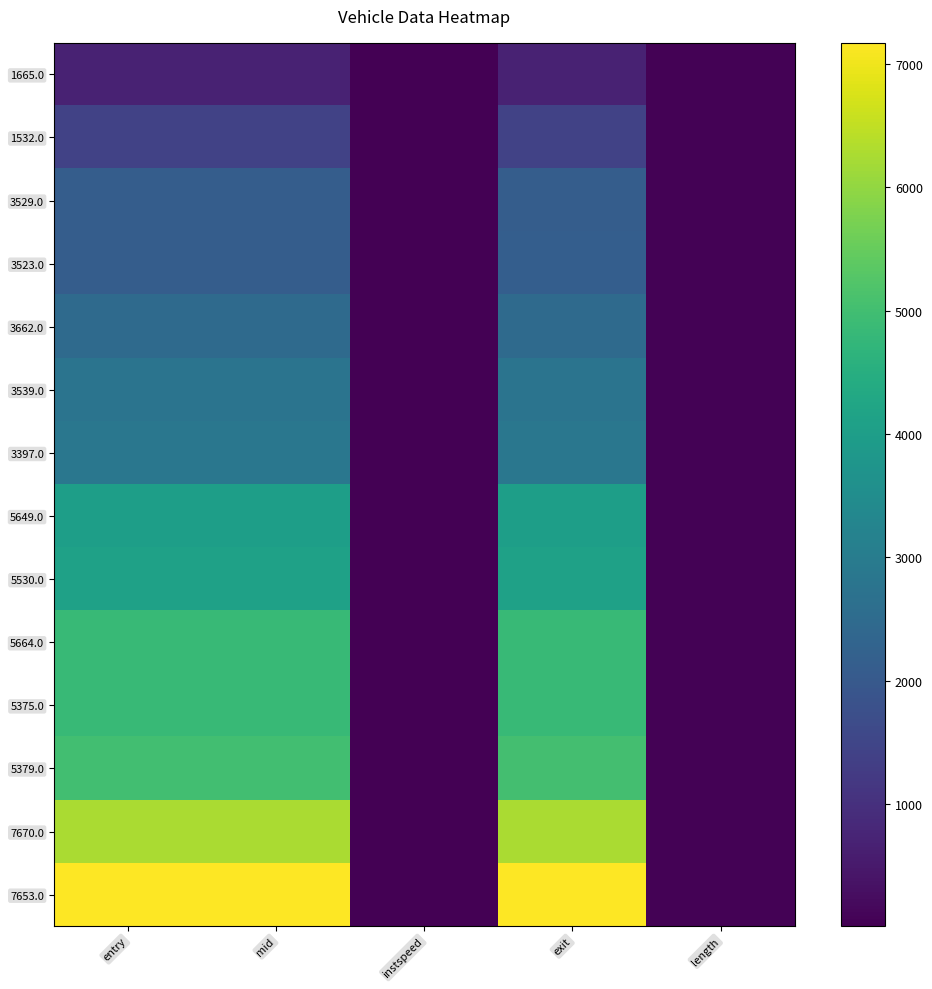

What is the spread (max minus min) of values at mid?

6470.5